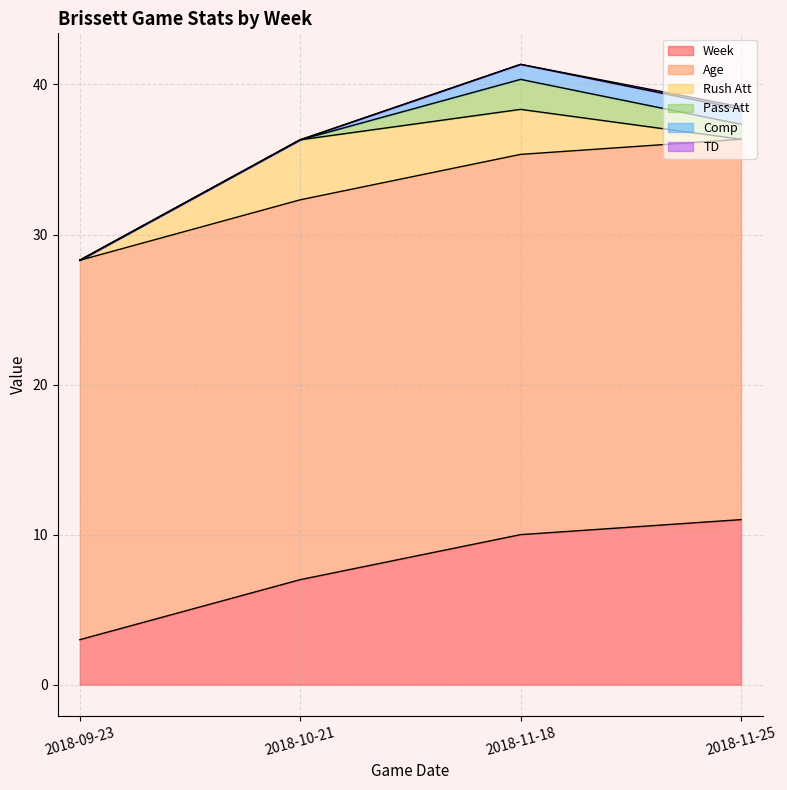

Reading left to right, extract all data points from this chart.

Week: 2018-09-23=3.0	2018-10-21=7.0	2018-11-18=10.0	2018-11-25=11.0
Age: 2018-09-23=25.3	2018-10-21=25.3	2018-11-18=25.3	2018-11-25=25.3
Rush Att: 2018-09-23=0.0	2018-10-21=4.0	2018-11-18=3.0	2018-11-25=0.0
Pass Att: 2018-09-23=0.0	2018-10-21=0.0	2018-11-18=2.0	2018-11-25=1.0
Comp: 2018-09-23=0.0	2018-10-21=0.0	2018-11-18=1.0	2018-11-25=1.0
TD: 2018-09-23=0.0	2018-10-21=0.0	2018-11-18=0.0	2018-11-25=0.2